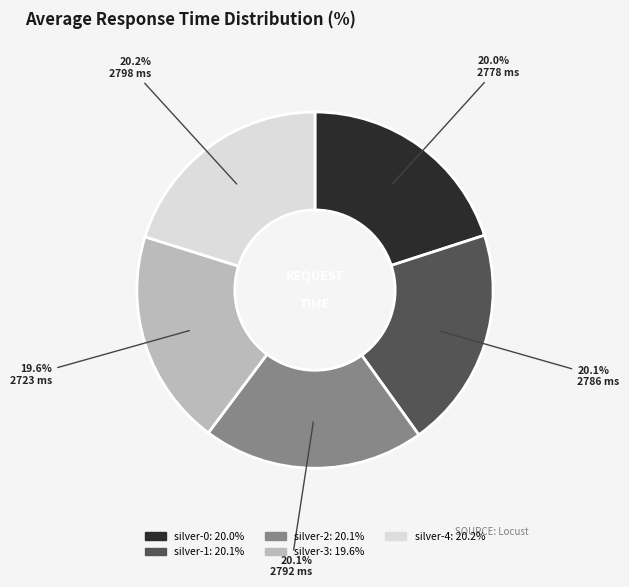

Is there any slice that represents more than half of the pie?

No